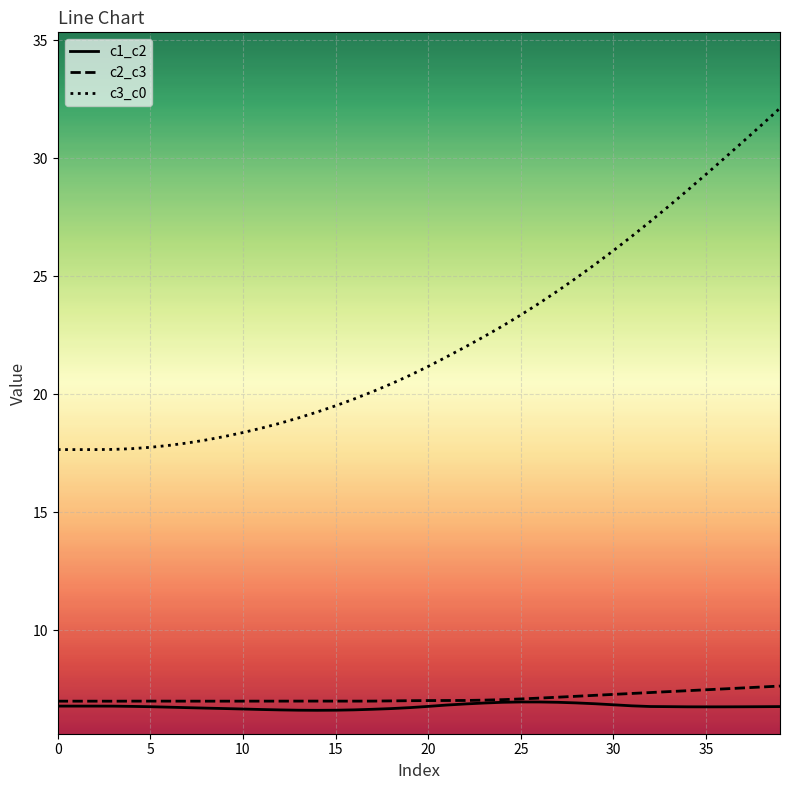

Which series has the largest range (max minus min)?

c3_c0